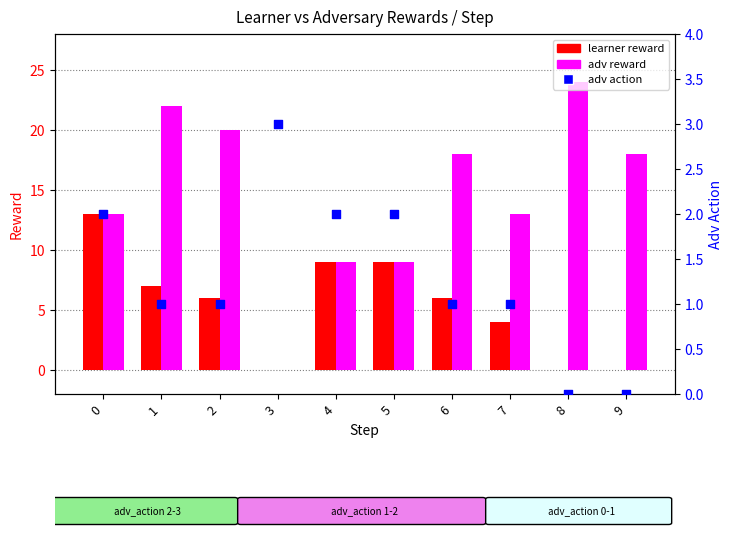

What are all the series names shown in the legend?

learner reward, adv reward, adv action